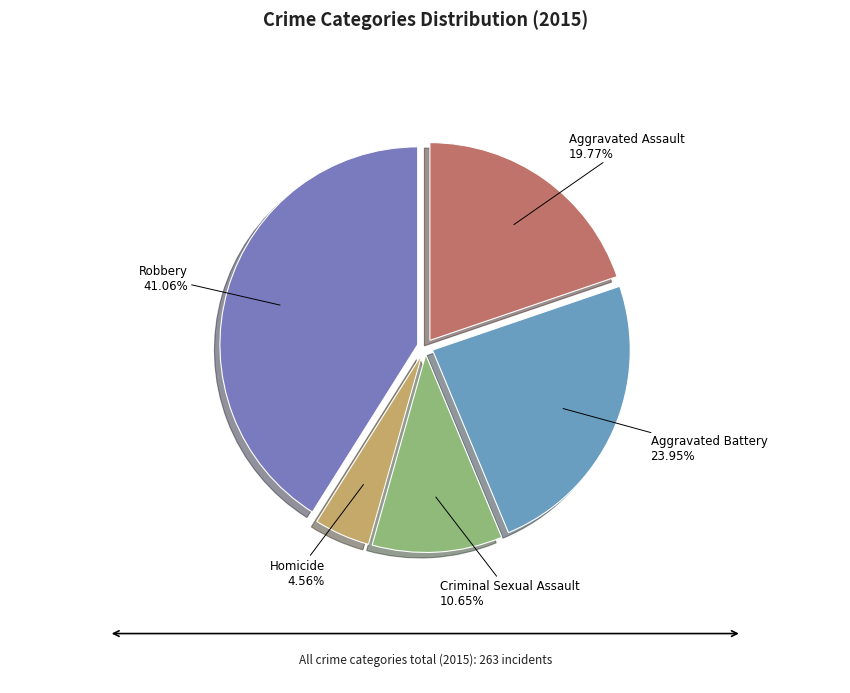

What percentage is NOT represented by Homicide?

95.4%